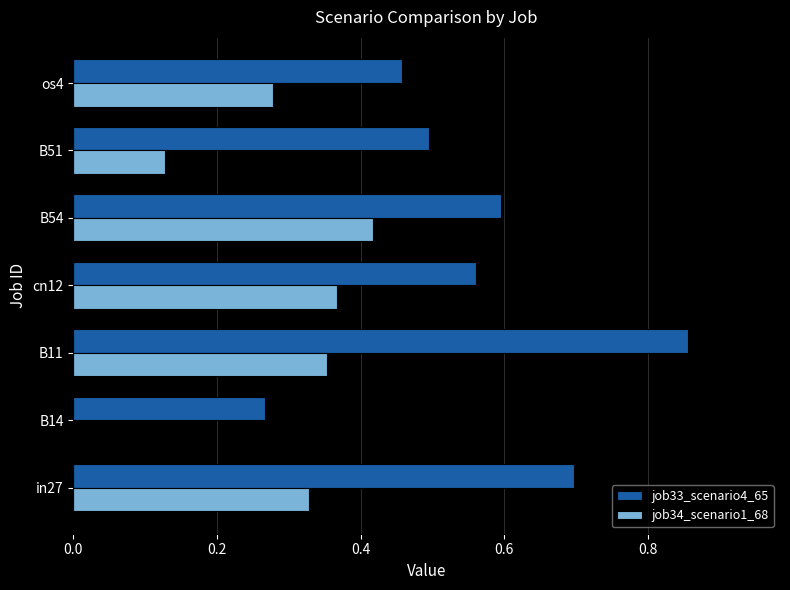

The job33_scenario4_65 series shows 0.7 at B51. True or false?

False